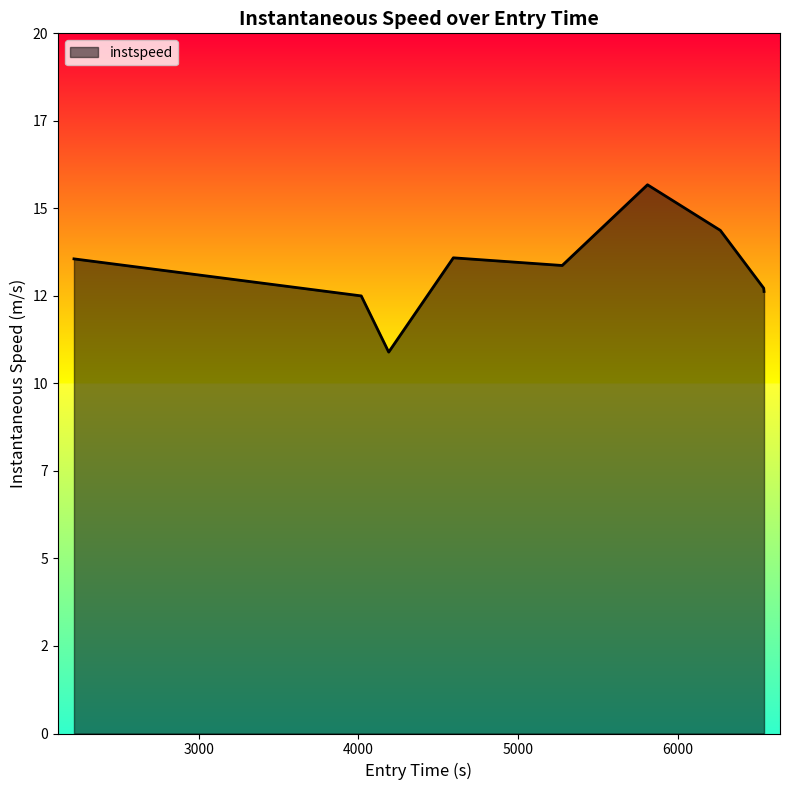

Is this an area chart (filled region under the line)?

Yes